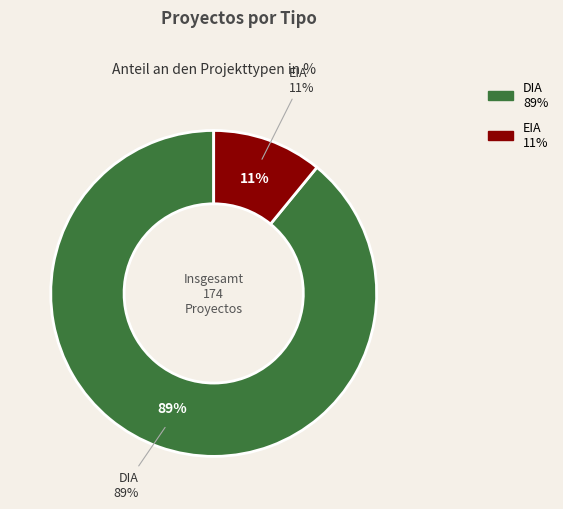

Rank the categories by value from highest to lowest.

DIA, EIA